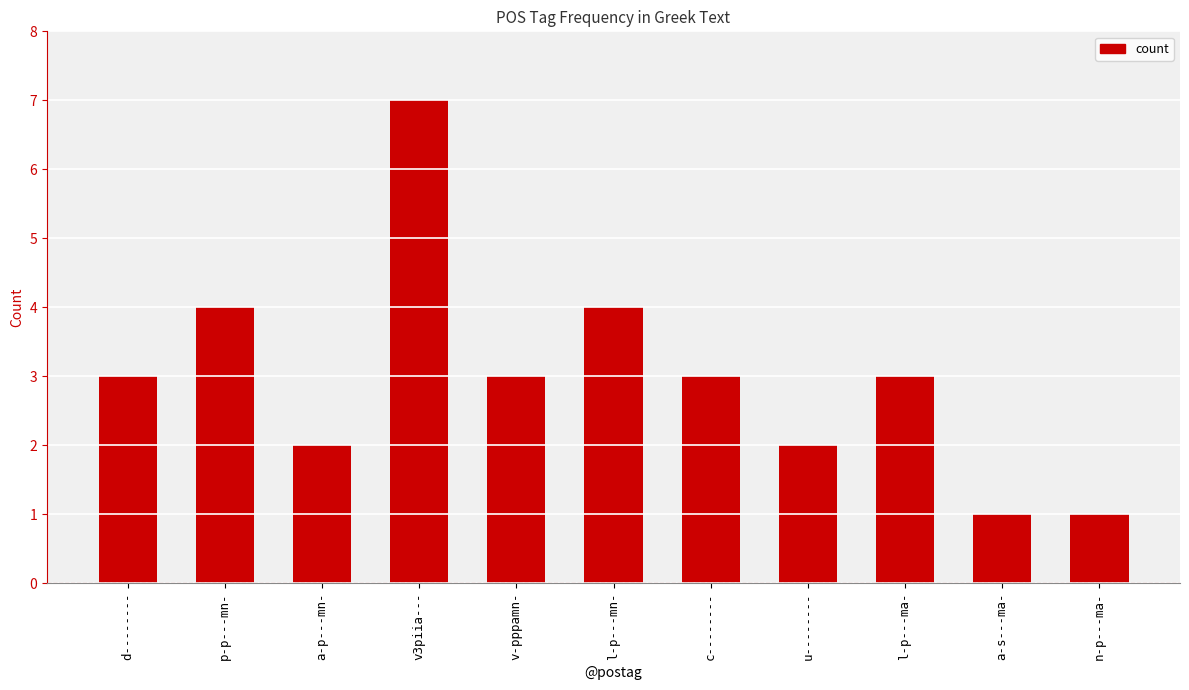

What is the minimum value shown in the chart?

1